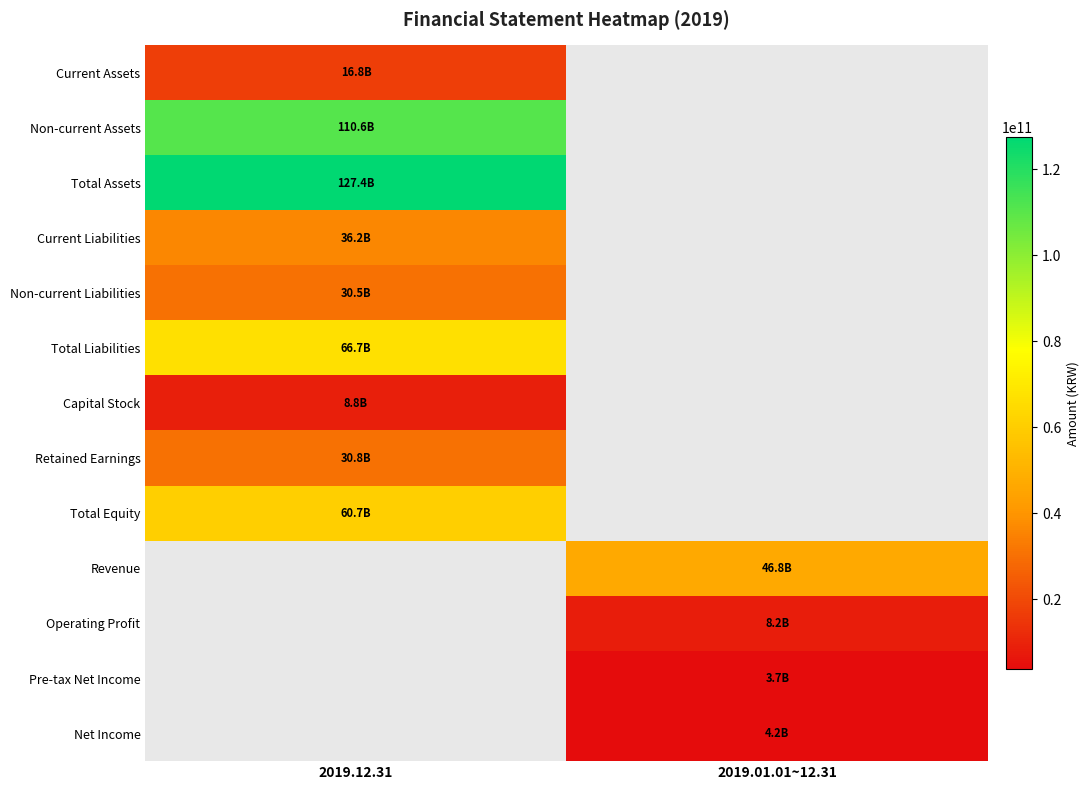

Reading right to left, list all the values displayed in this chart.

Current Assets: 2019.01.01~12.31=0	2019.12.31=16848563816
Non-current Assets: 2019.01.01~12.31=0	2019.12.31=110559644375
Total Assets: 2019.01.01~12.31=0	2019.12.31=127408208191
Current Liabilities: 2019.01.01~12.31=0	2019.12.31=36228106533
Non-current Liabilities: 2019.01.01~12.31=0	2019.12.31=30463954379
Total Liabilities: 2019.01.01~12.31=0	2019.12.31=66692060912
Capital Stock: 2019.01.01~12.31=0	2019.12.31=8776840000
Retained Earnings: 2019.01.01~12.31=0	2019.12.31=30760882372
Total Equity: 2019.01.01~12.31=0	2019.12.31=60716147279
Revenue: 2019.01.01~12.31=46841016909	2019.12.31=0
Operating Profit: 2019.01.01~12.31=8167586400	2019.12.31=0
Pre-tax Net Income: 2019.01.01~12.31=3740137953	2019.12.31=0
Net Income: 2019.01.01~12.31=4189305524	2019.12.31=0